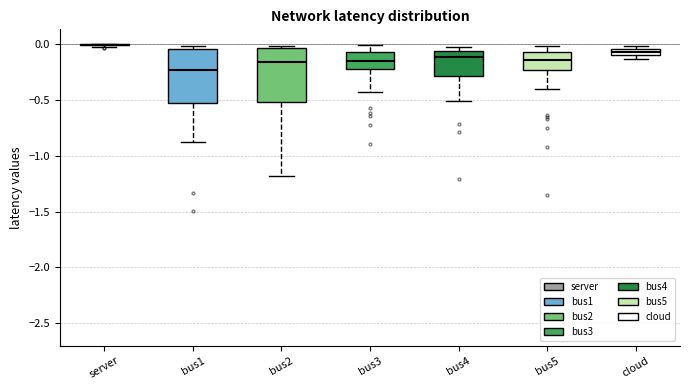

Where is the upper edge of the box for bus5 on the y-axis? The values are not printed on the chart, so give them approximately, as read against the axis.

-0.05